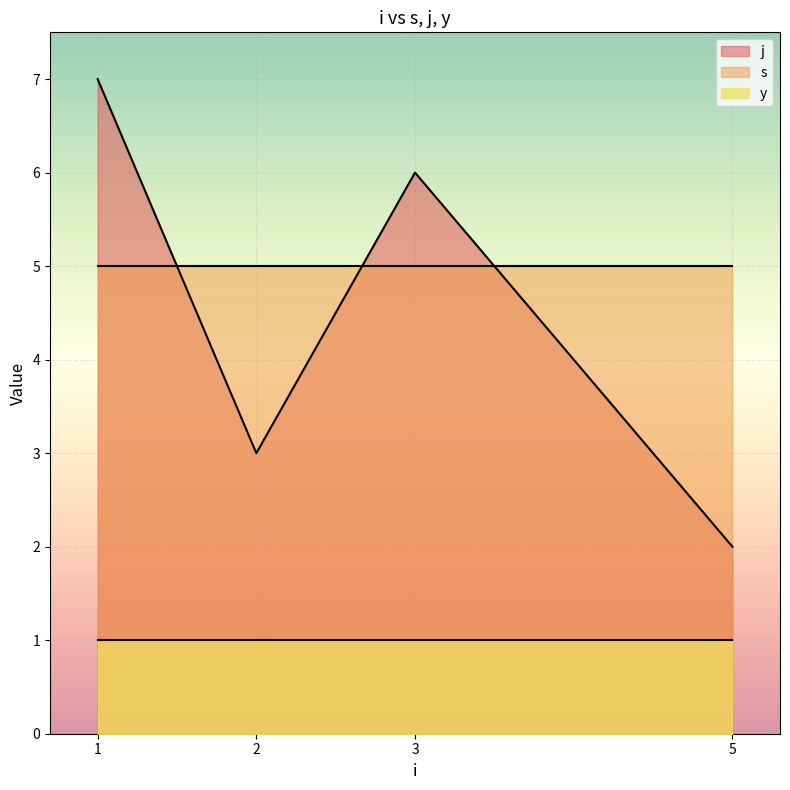

How many times do j and s cross each other?

3